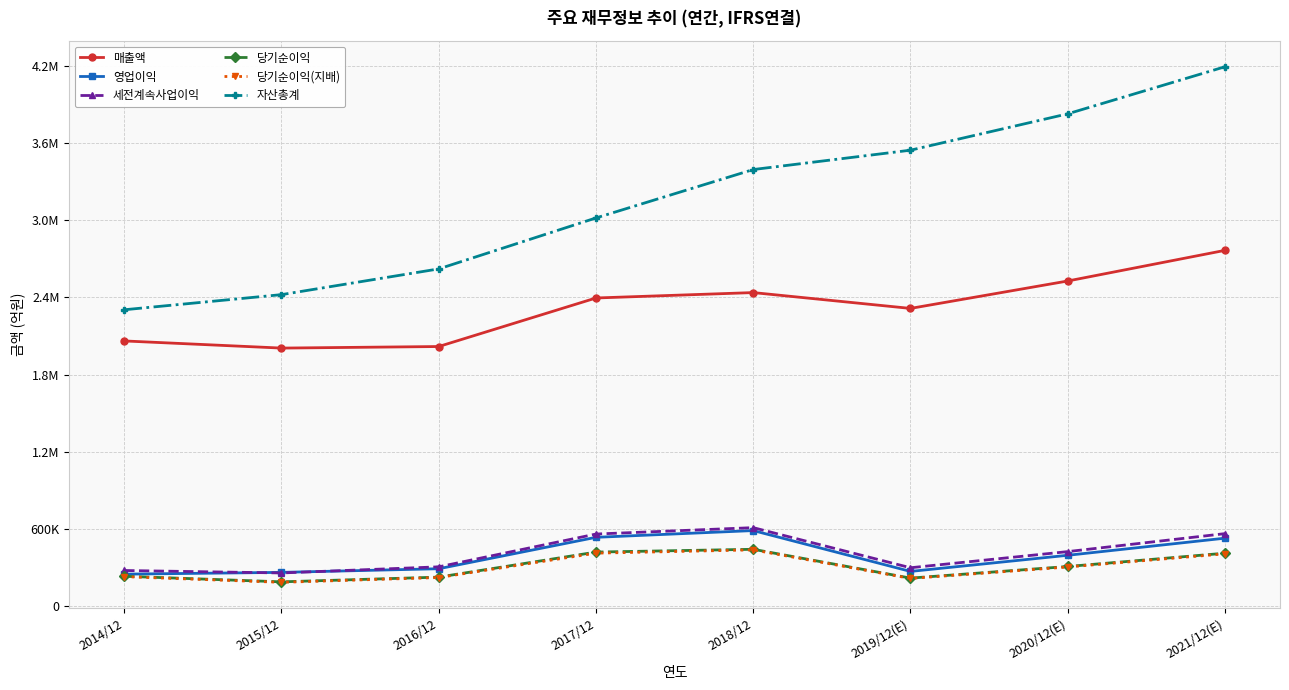

Reading left to right, list all the values displayed in this chart.

매출액: 2014/12=2062060	2015/12=2006535	2016/12=2018667	2017/12=2395754	2018/12=2437714	2019/12(E)=2314725	2020/12(E)=2527738	2021/12(E)=2765706
영업이익: 2014/12=250251	2015/12=264134	2016/12=292407	2017/12=536450	2018/12=588867	2019/12(E)=271526	2020/12(E)=396877	2021/12(E)=529840
세전계속사업이익: 2014/12=278750	2015/12=259610	2016/12=307137	2017/12=561960	2018/12=611600	2019/12(E)=300100	2020/12(E)=425472	2021/12(E)=565159
당기순이익: 2014/12=233944	2015/12=190601	2016/12=227261	2017/12=421867	2018/12=443449	2019/12(E)=219616	2020/12(E)=309790	2021/12(E)=413080
당기순이익(지배): 2014/12=230825	2015/12=186946	2016/12=224157	2017/12=413446	2018/12=438909	2019/12(E)=217026	2020/12(E)=306028	2021/12(E)=408159
자산총계: 2014/12=2304230	2015/12=2421795	2016/12=2621743	2017/12=3017521	2018/12=3393572	2019/12(E)=3543848	2020/12(E)=3826390	2021/12(E)=4192070